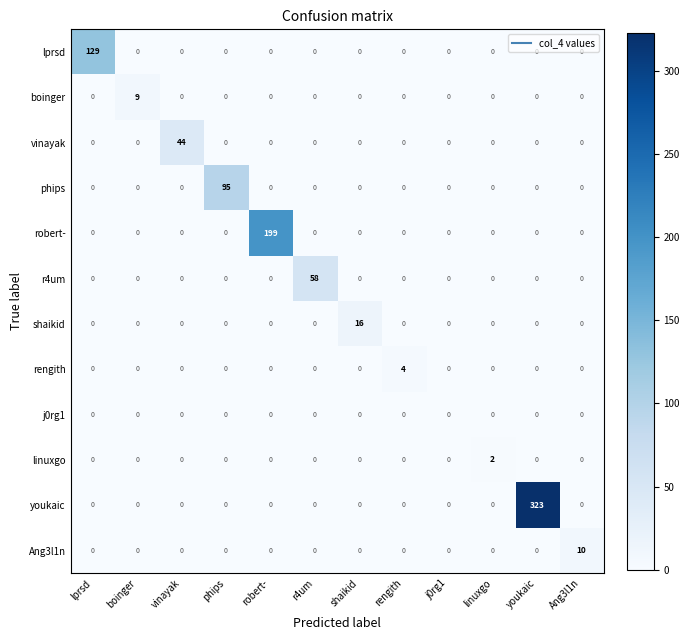

List the series in order of their peak value, lowest first.

j0rg1, linuxgo, rengith, boinger, Ang3l1n, shaikid, vinayak, r4um, phips, lprsd, robert-, youkaic